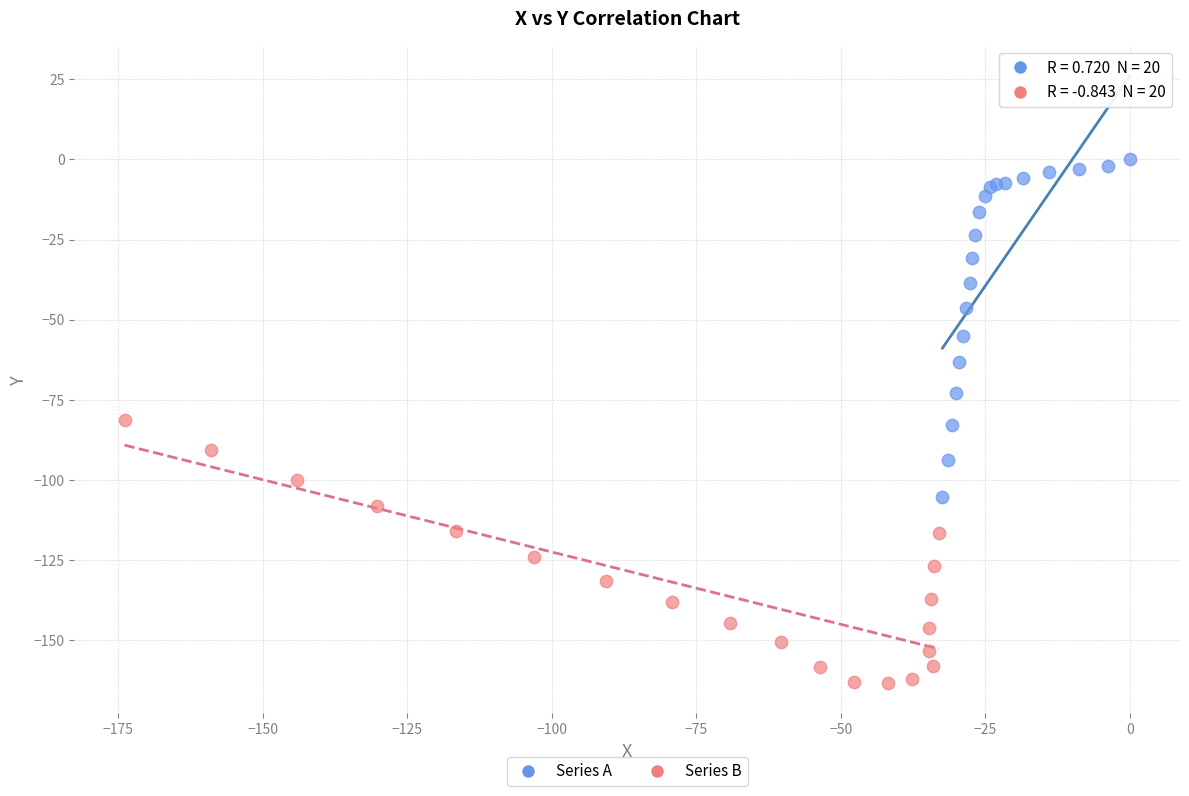

Which series contains the lowest Y value?

Series B